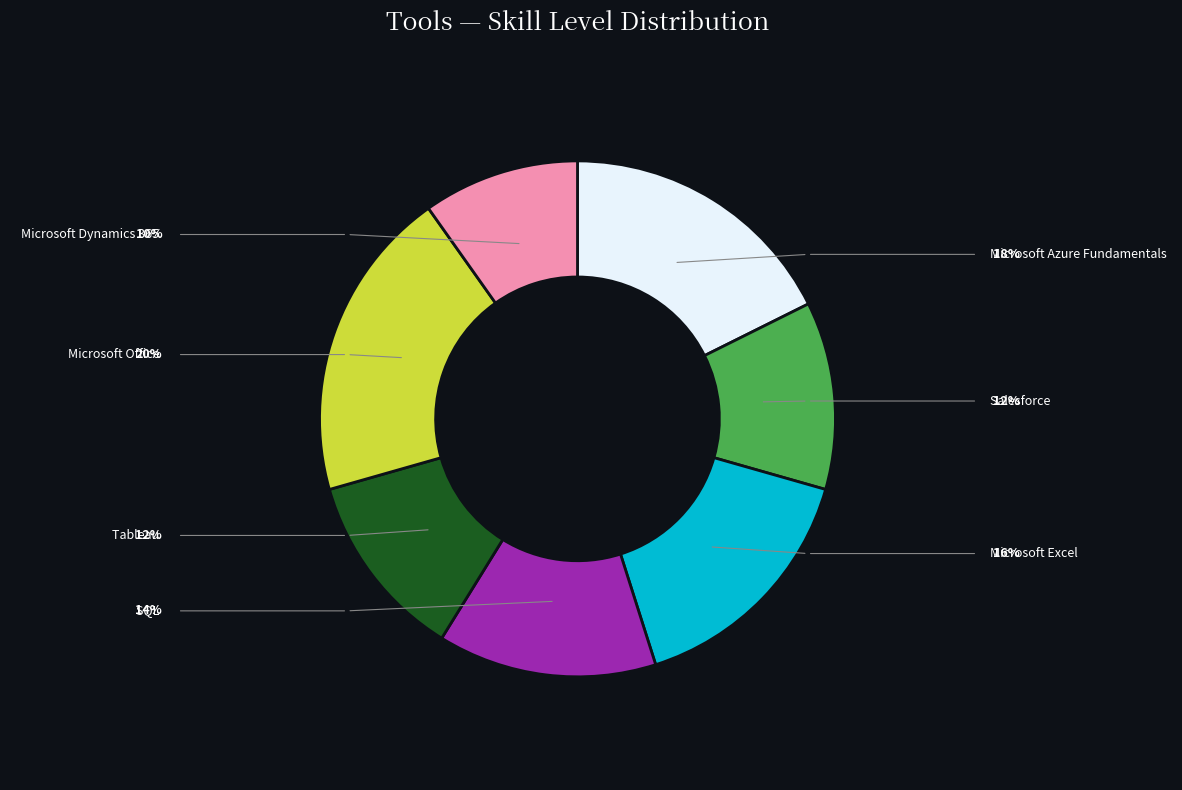

Count the number of slices in the pie.

7